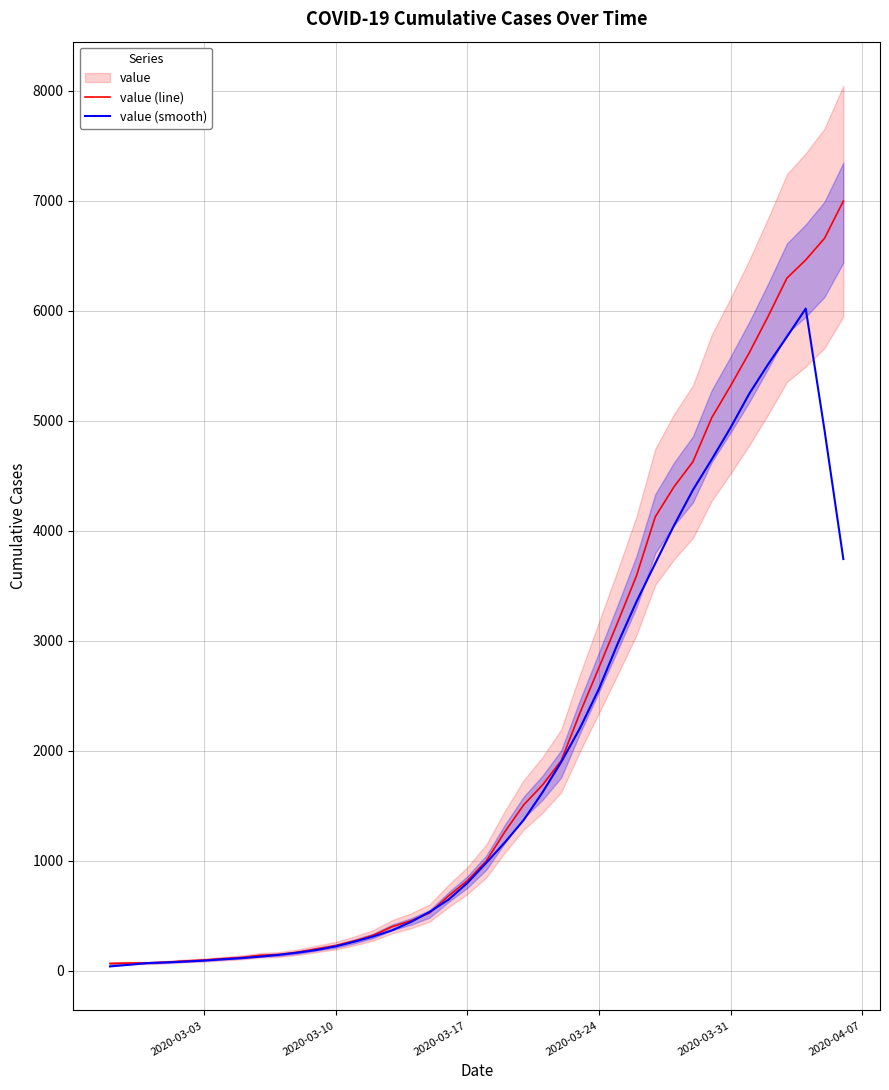

What is the highest value of the value (smooth) series?

6017.8